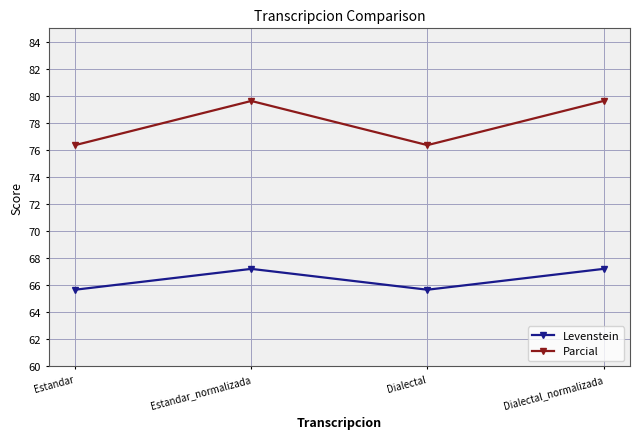

Rank the series at Dialectal from lowest to highest value.

Levenstein, Parcial